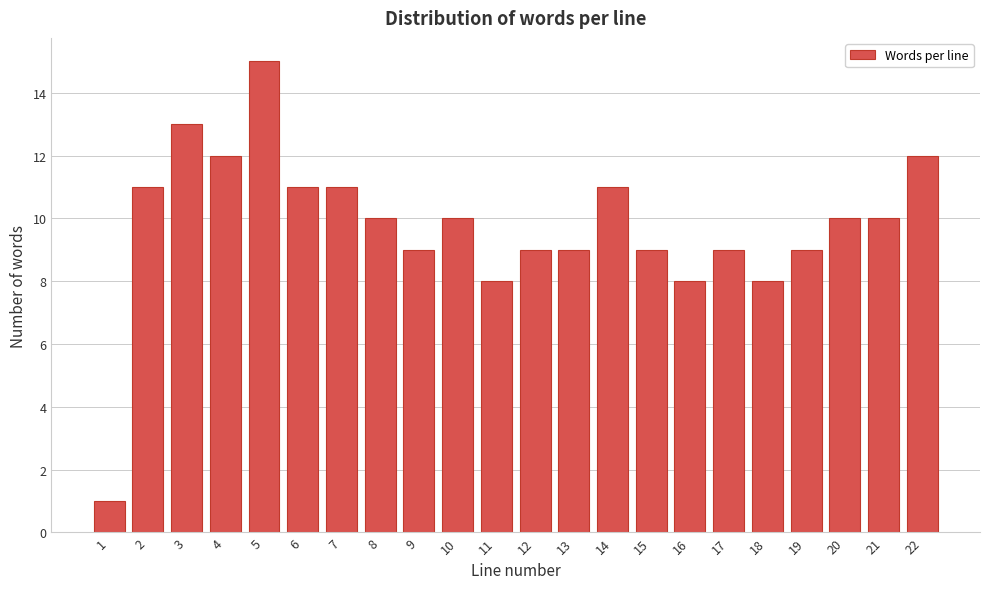

Reading right to left, list all the values displayed in this chart.

12	10	10	9	8	9	8	9	11	9	9	8	10	9	10	11	11	15	12	13	11	1